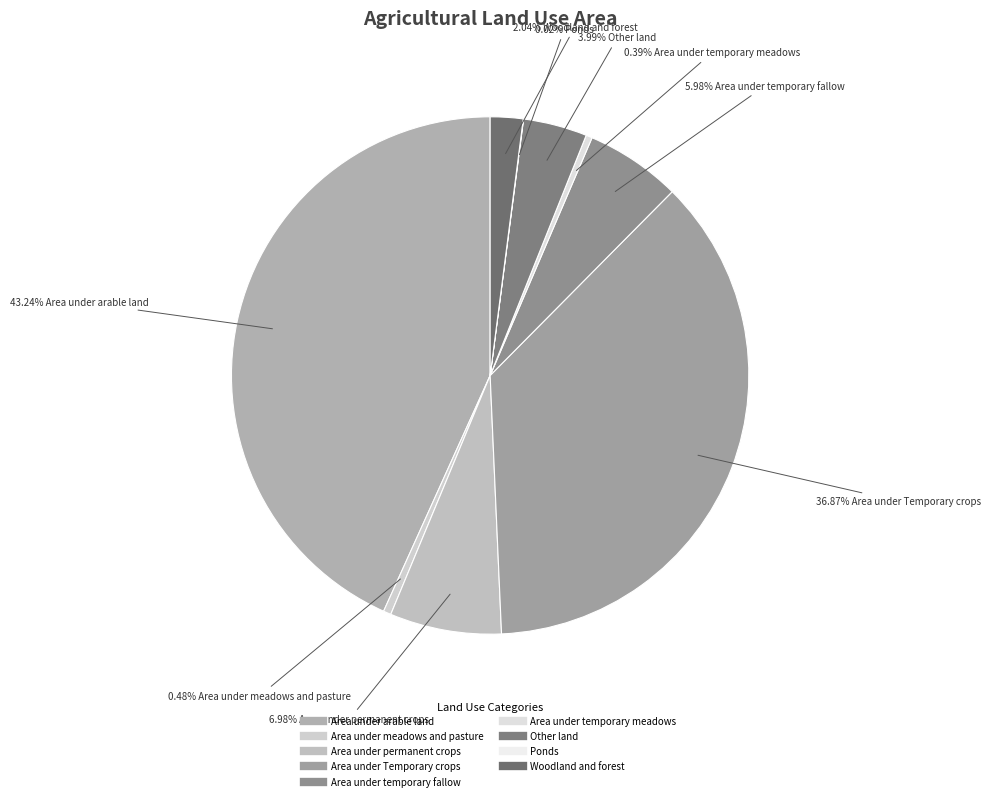

Is it true that Ponds is 0% of the pie?

True